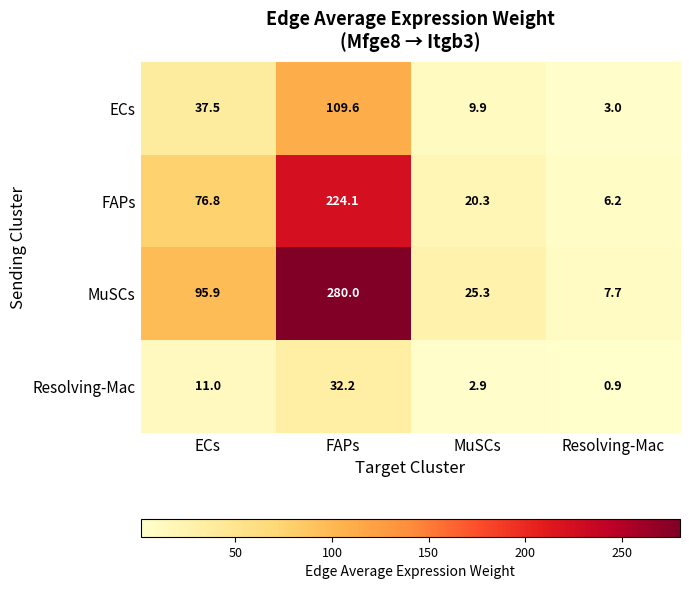

What is the total value across all series at ECs?

221.2